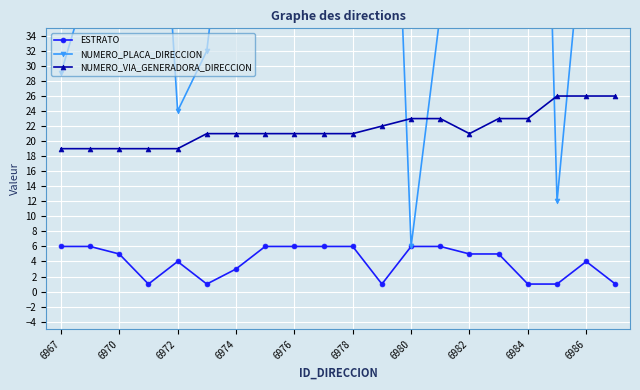

How many lines are shown in the chart?

3